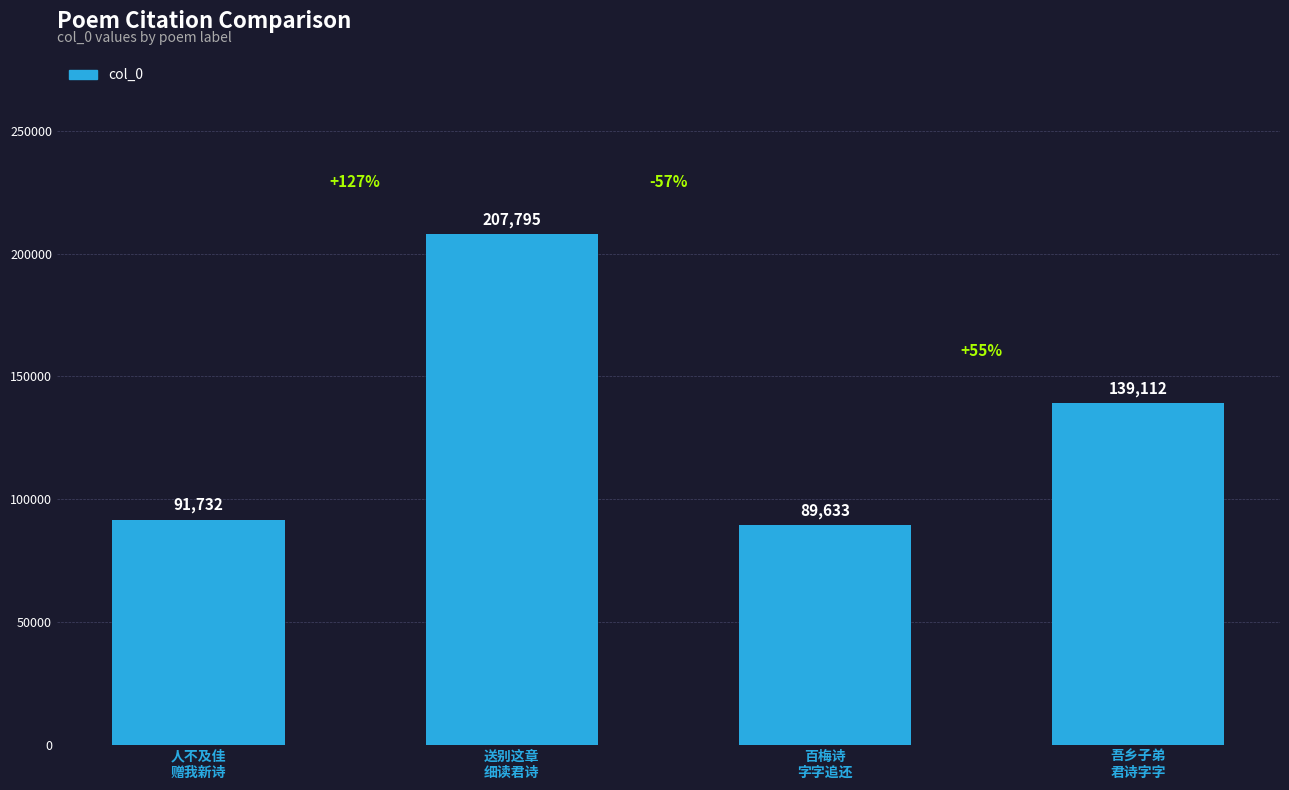

What is the smallest value displayed?

89633